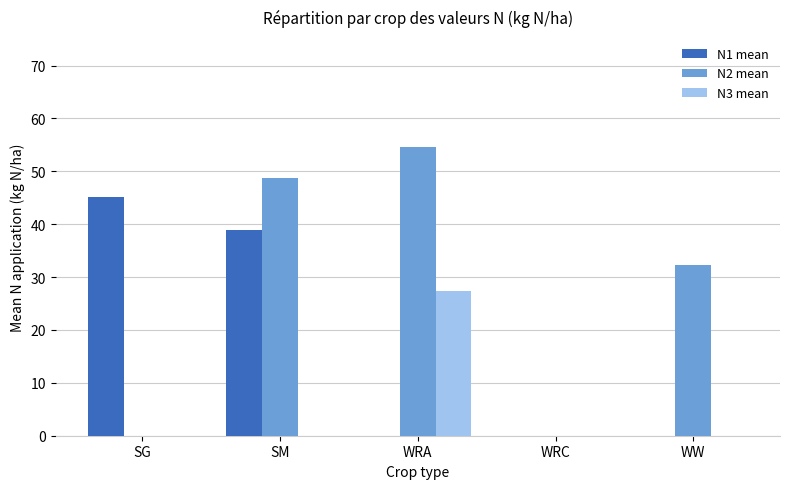

What is the greatest value displayed?

54.5